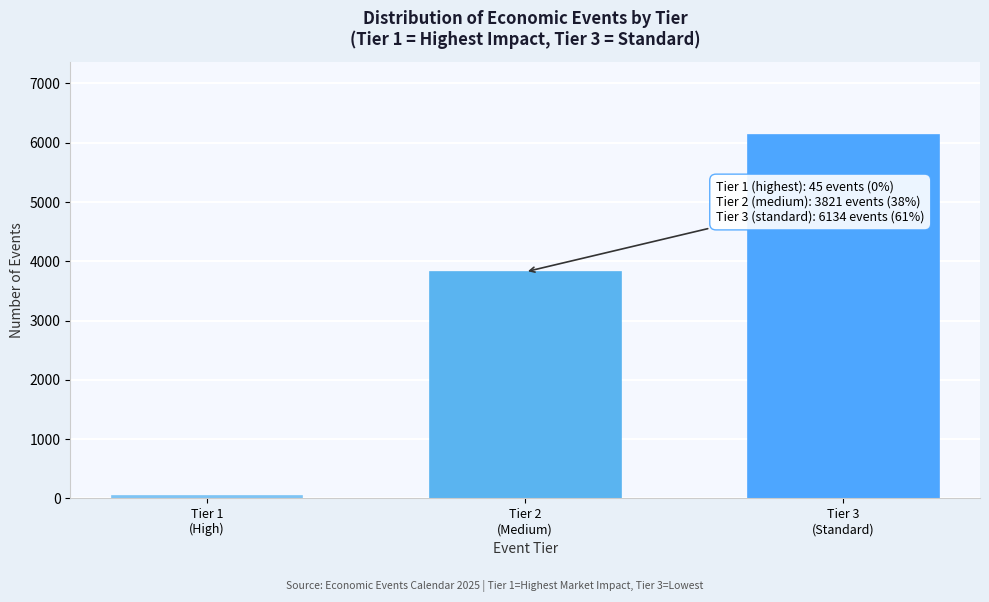

Reading left to right, list all the values displayed in this chart.

45	3821	6134